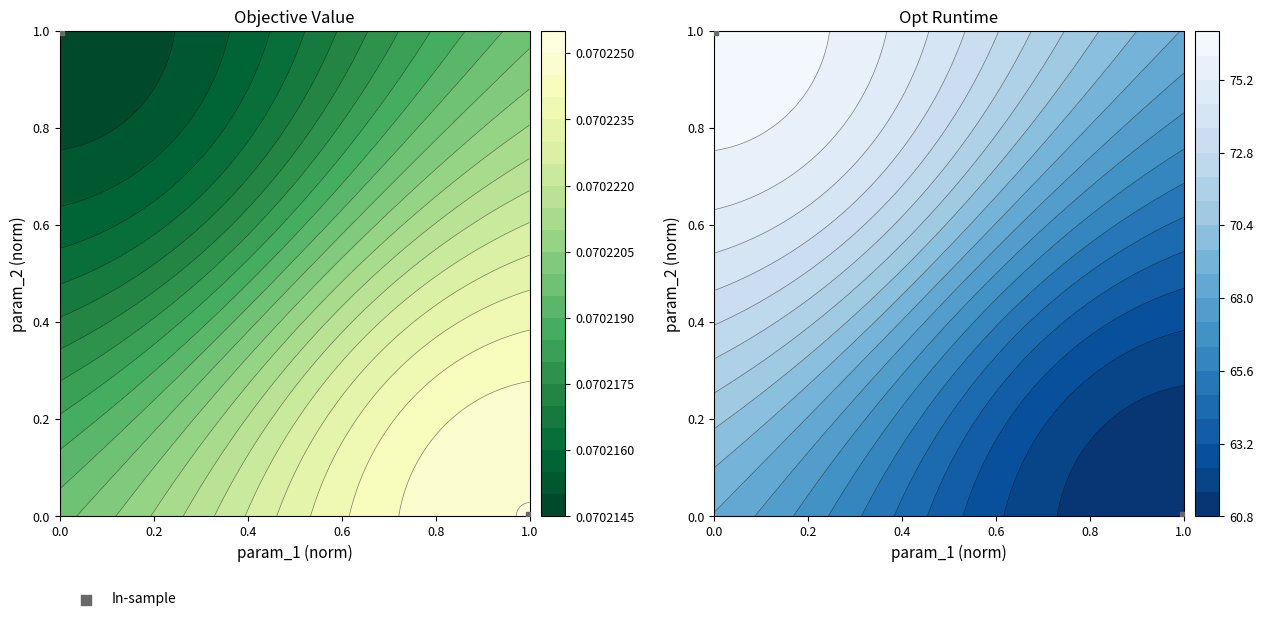

What is the difference between the values at 1.0 and 0.0?

1